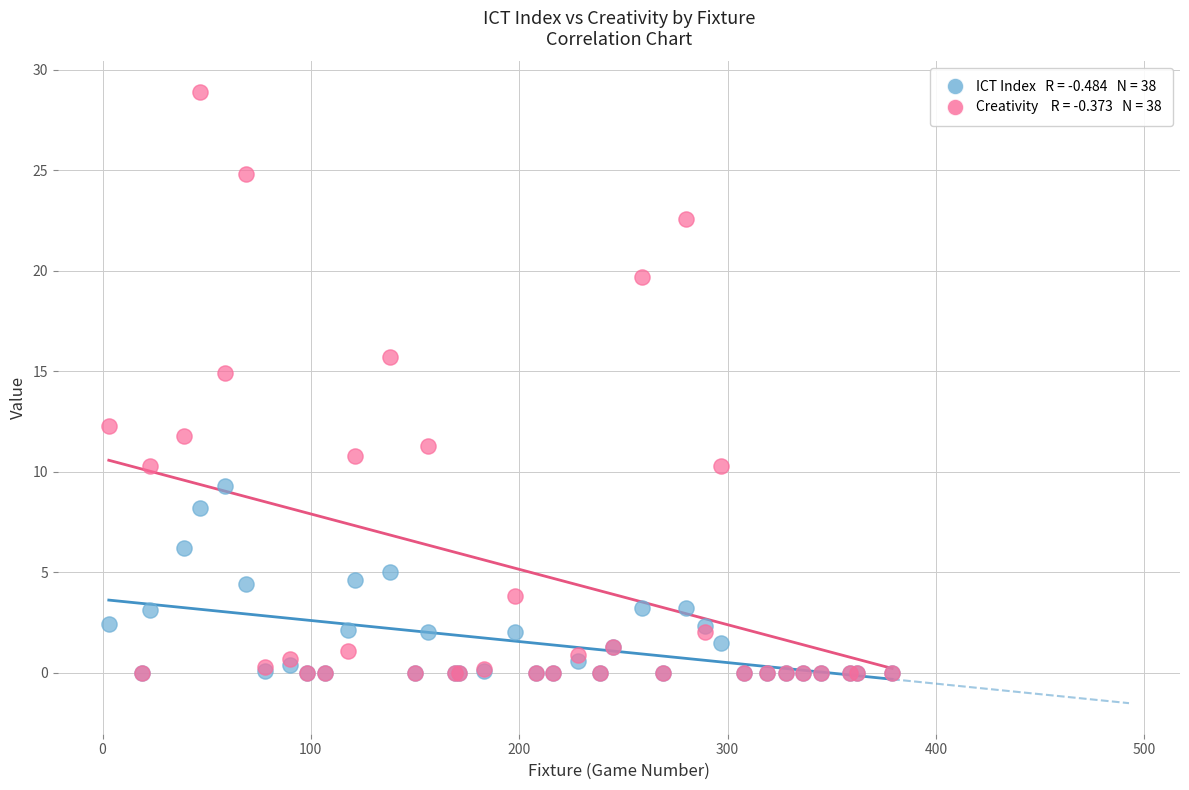

Across all series, what Y value is closest to 14?

14.9